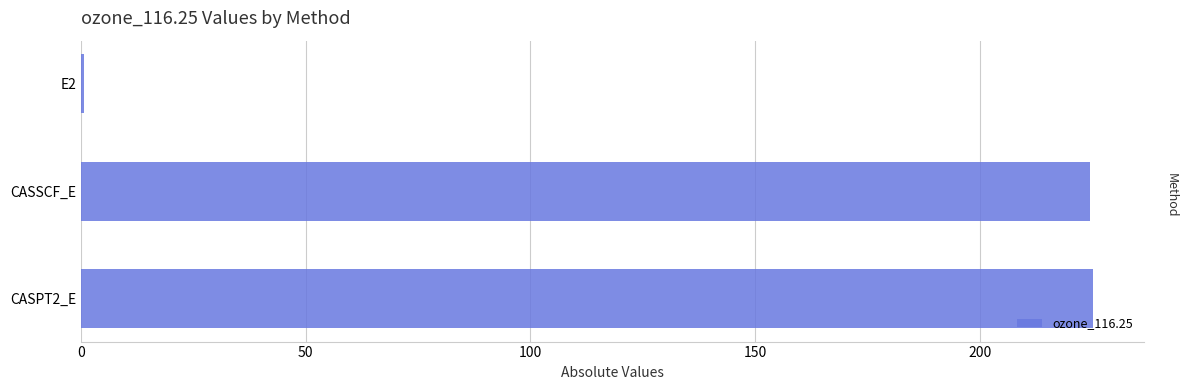

What is the greatest value displayed?

225.3